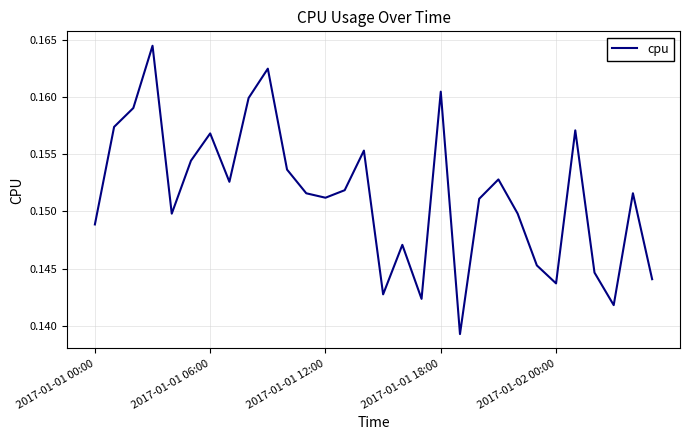

How many lines are shown in the chart?

1